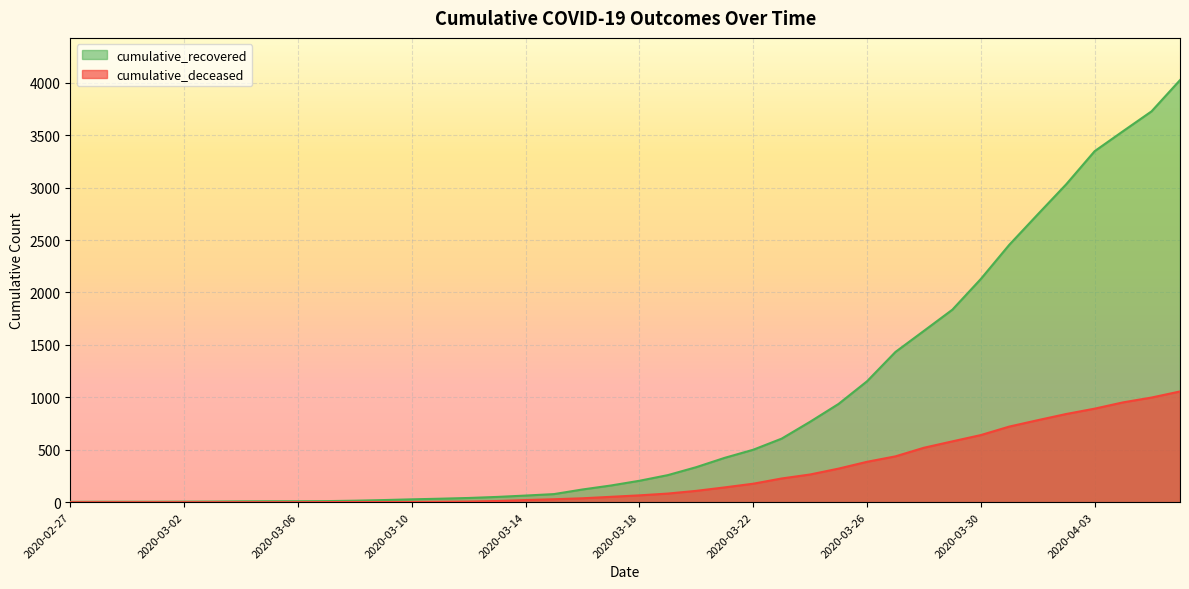

How many data points in cumulative_deceased are less than 65?

20